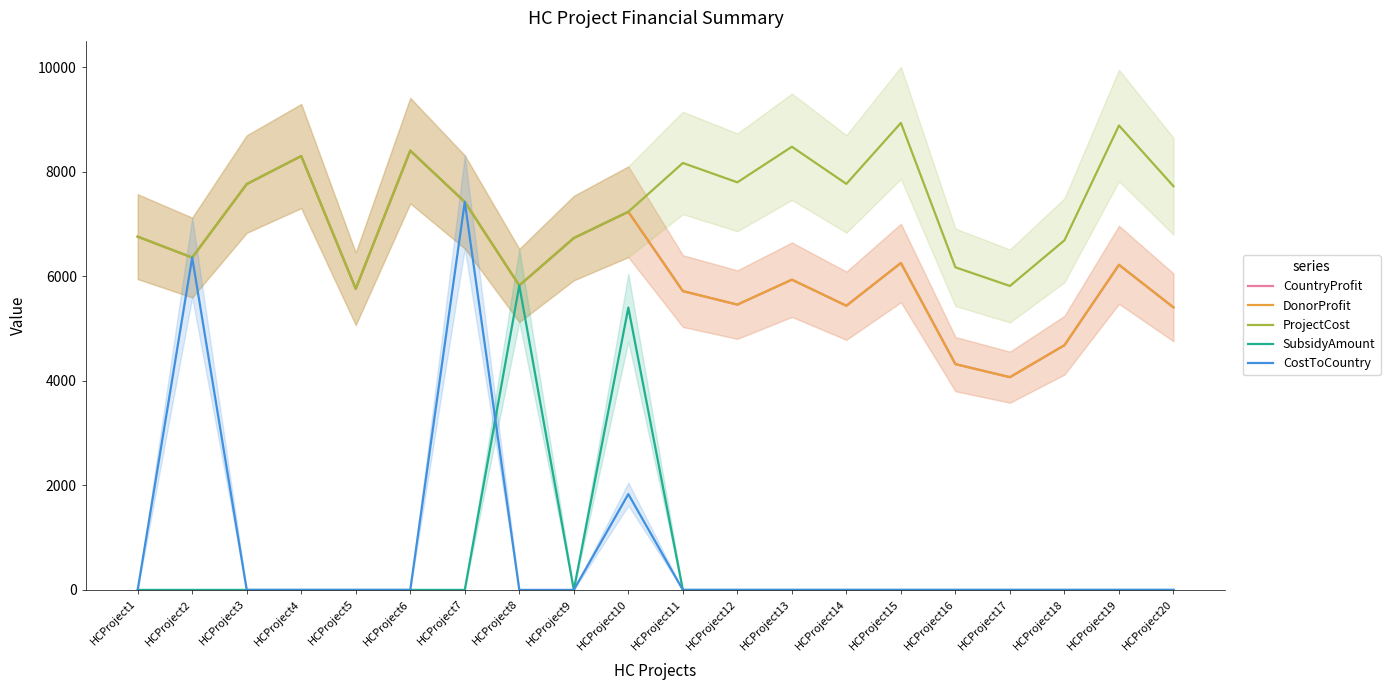

Which label corresponds to the smallest value in the chart?

HCProject1